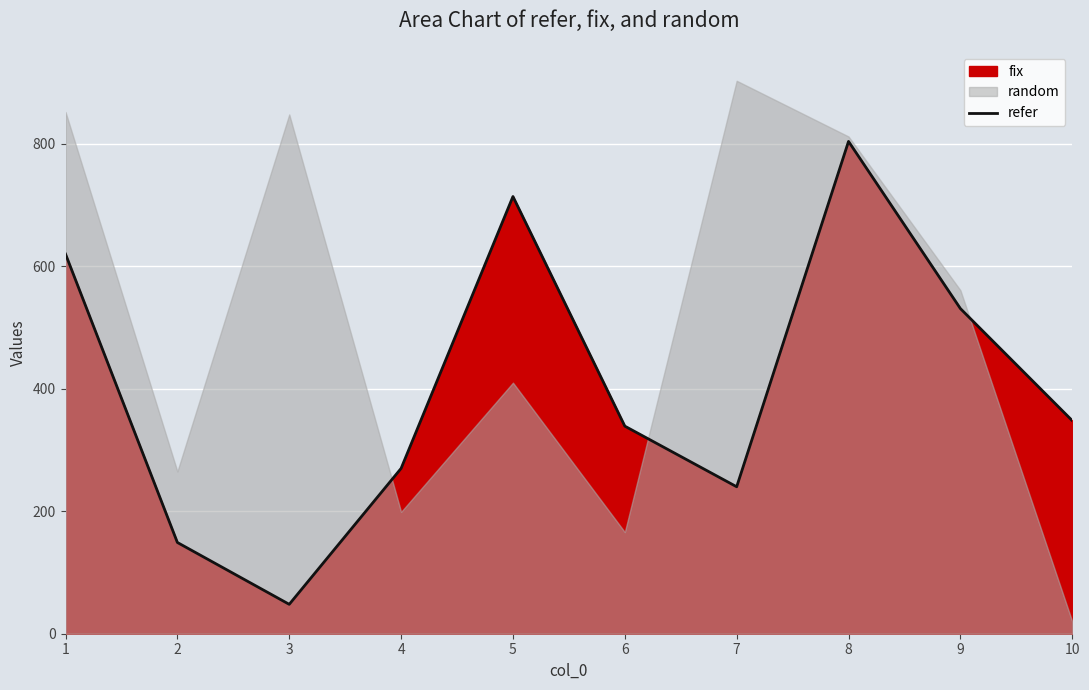

How many interior local peaks (higher than both neighbors) does the data have?

2